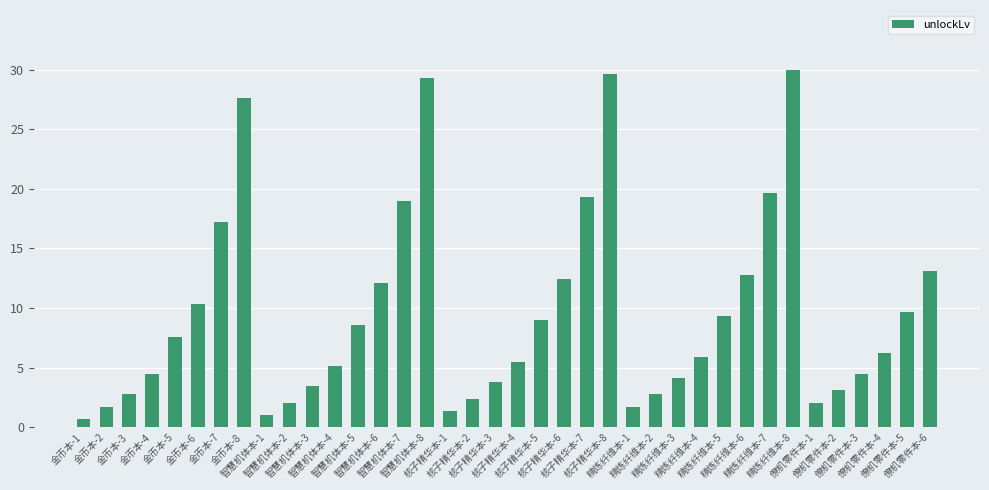

What is the value of the 29th bar from the left?

9.3